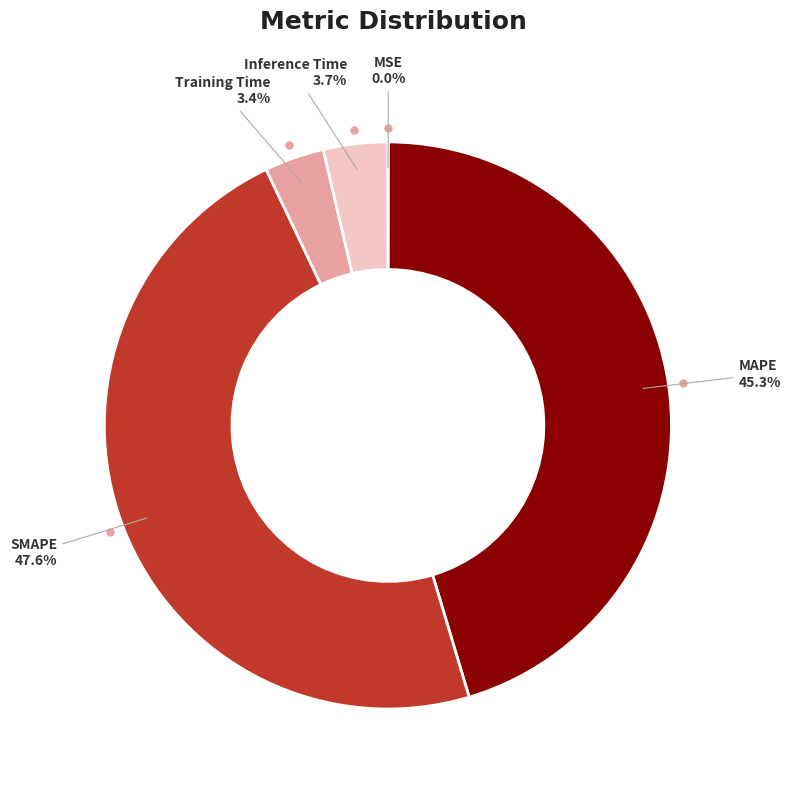

Between SMAPE and Inference Time, which is larger?

SMAPE